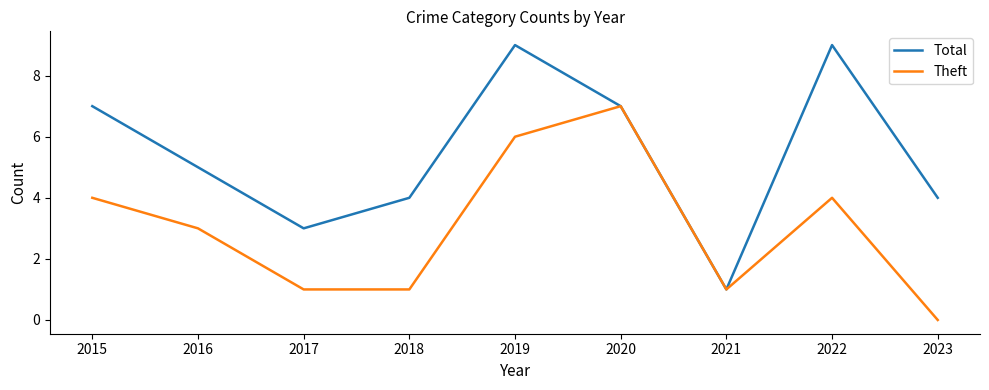

Reading right to left, list all the values displayed in this chart.

Total: 4	9	1	7	9	4	3	5	7
Theft: 0	4	1	7	6	1	1	3	4